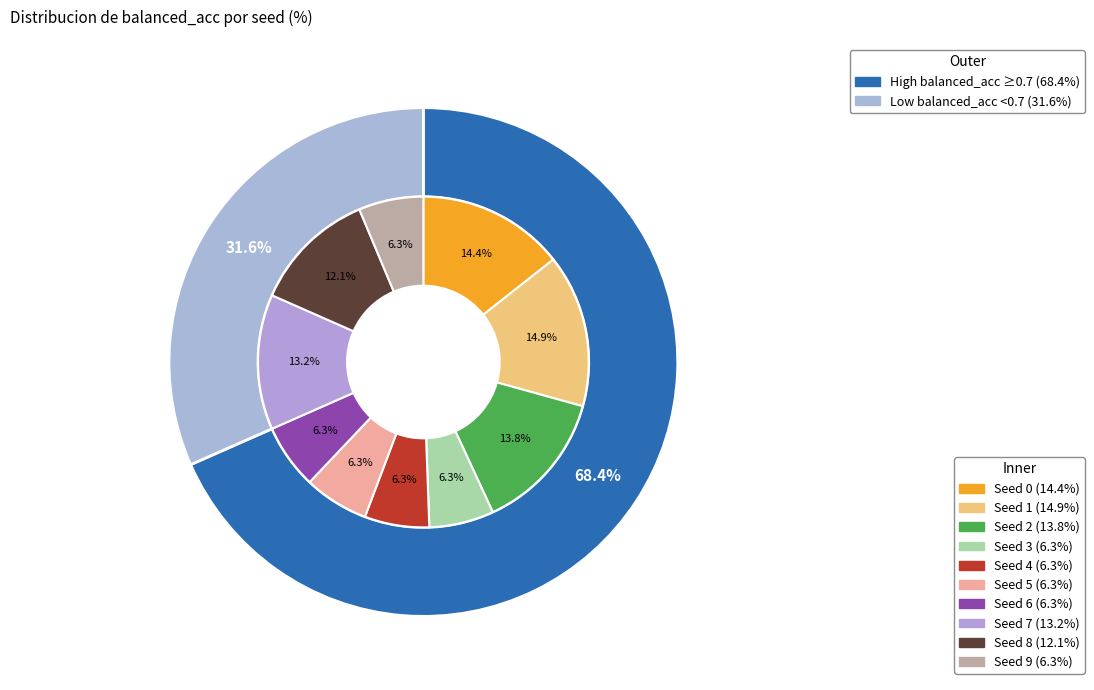

What percentage do 4 and 8 together represent?

18.4%